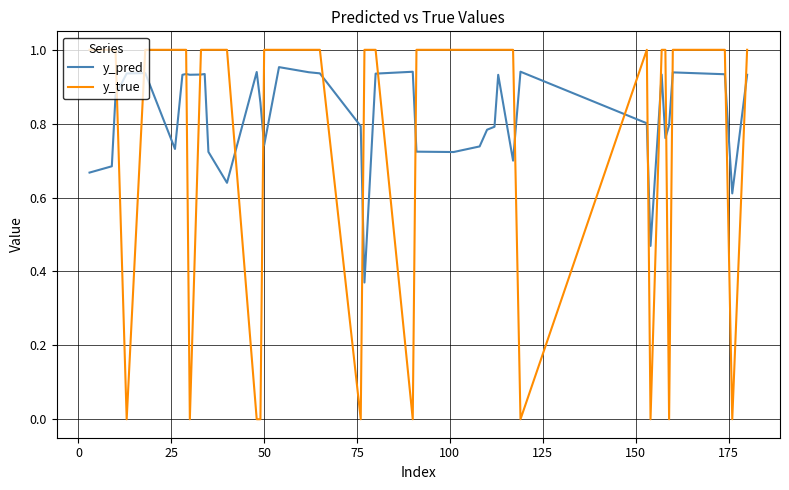

Which series has the largest range (max minus min)?

y_true